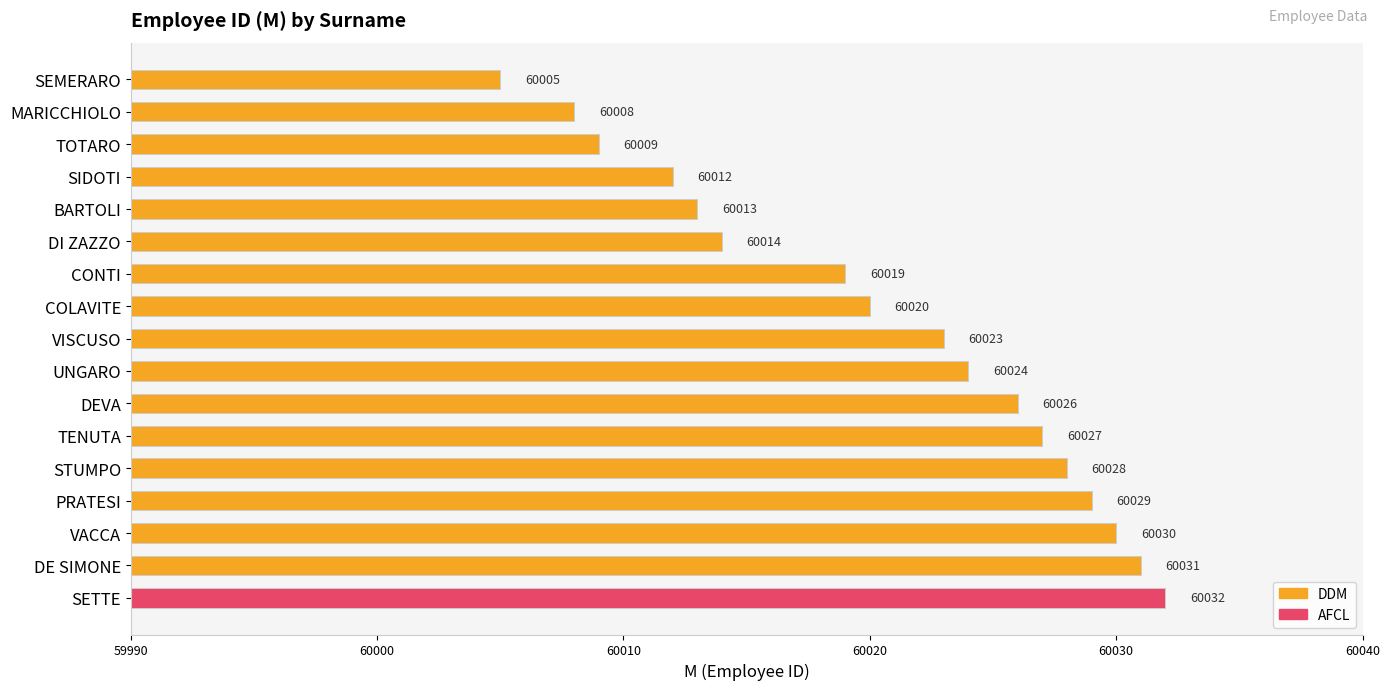

Is it true that the value at STUMPO is 60028?

True